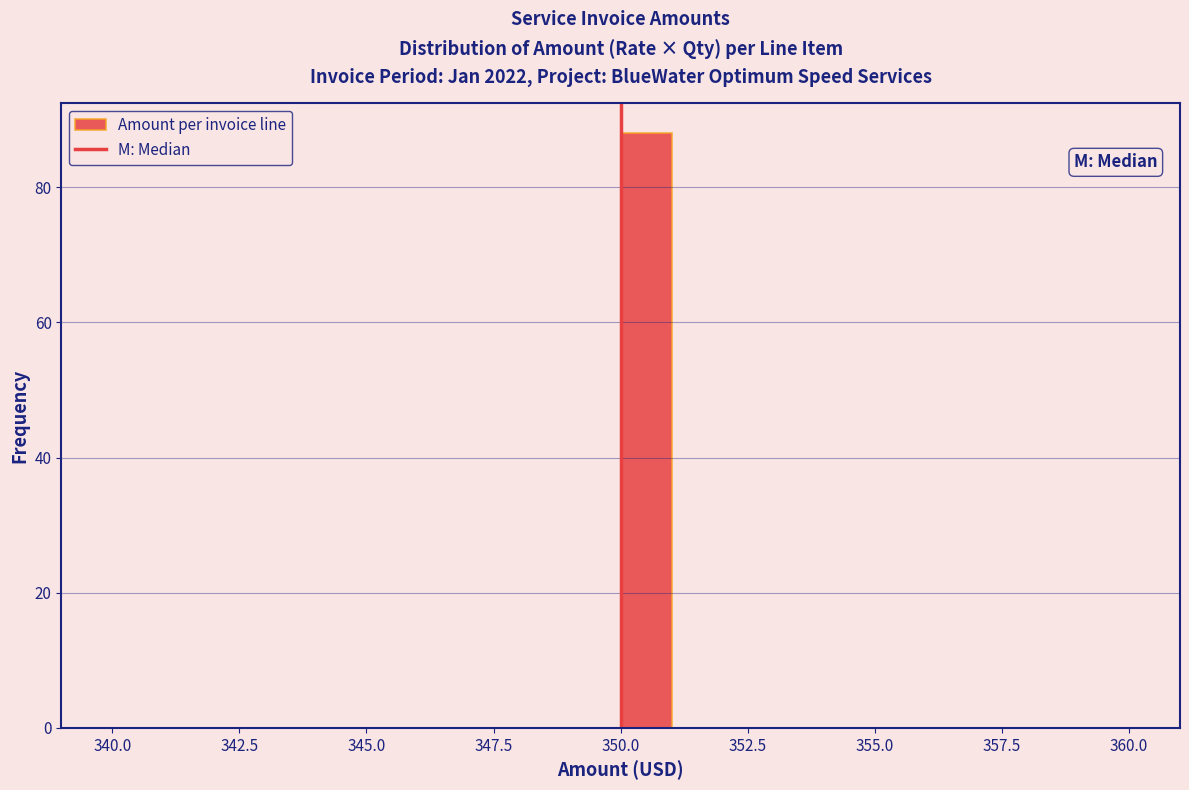

Around what value on the x-axis is the tallest bar? Give the approximate position of its centre, as read against the axis.

350.5